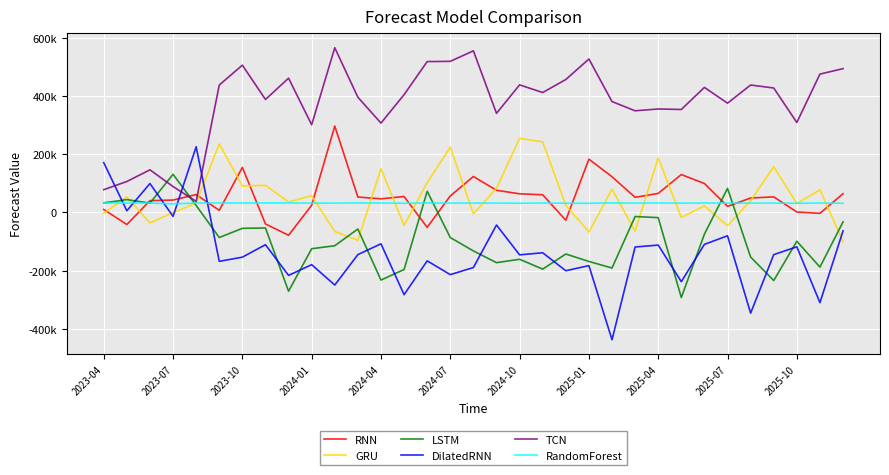

Does the chart have visible grid lines?

Yes